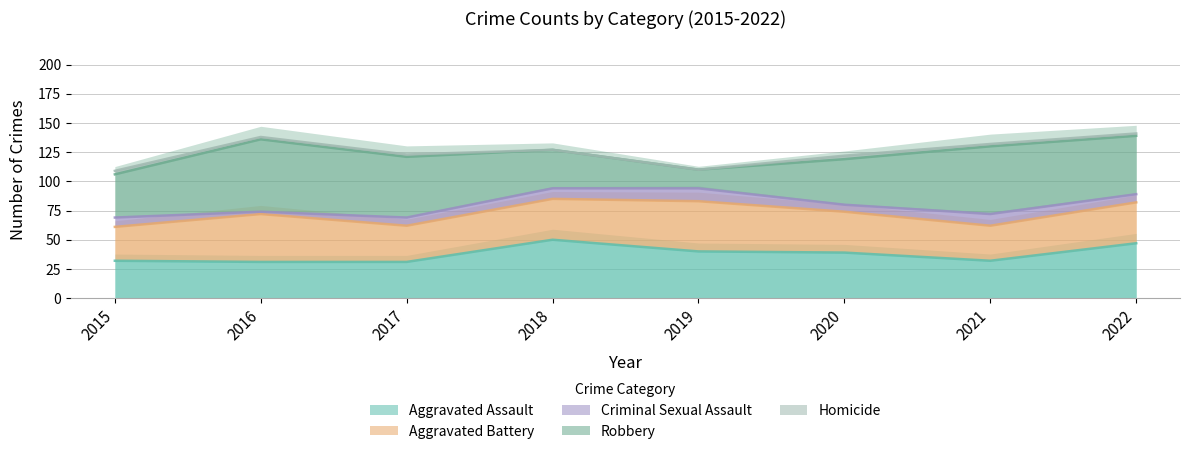

What is the maximum value for Aggravated Assault?

50